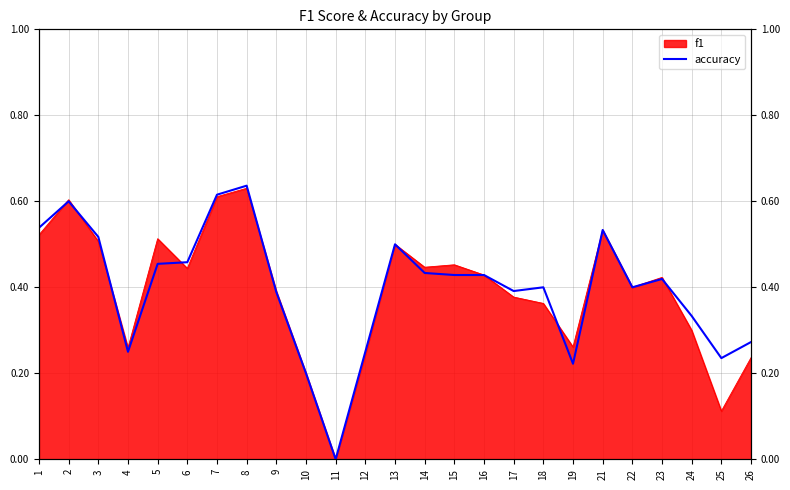

What is the value of the 14th point from the left?

0.4